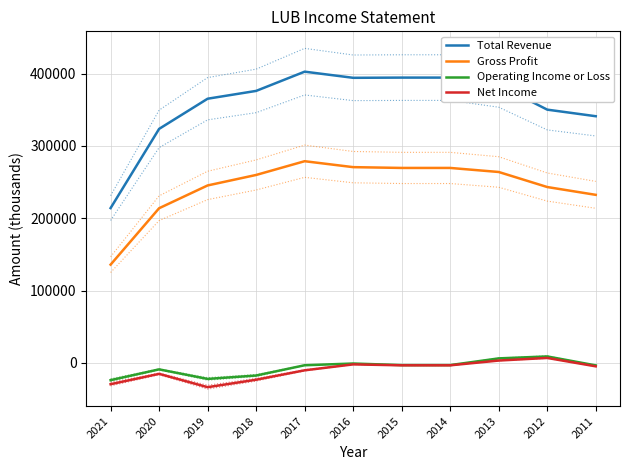

True or false: Gross Profit has a value of 398723 at 2012.

False